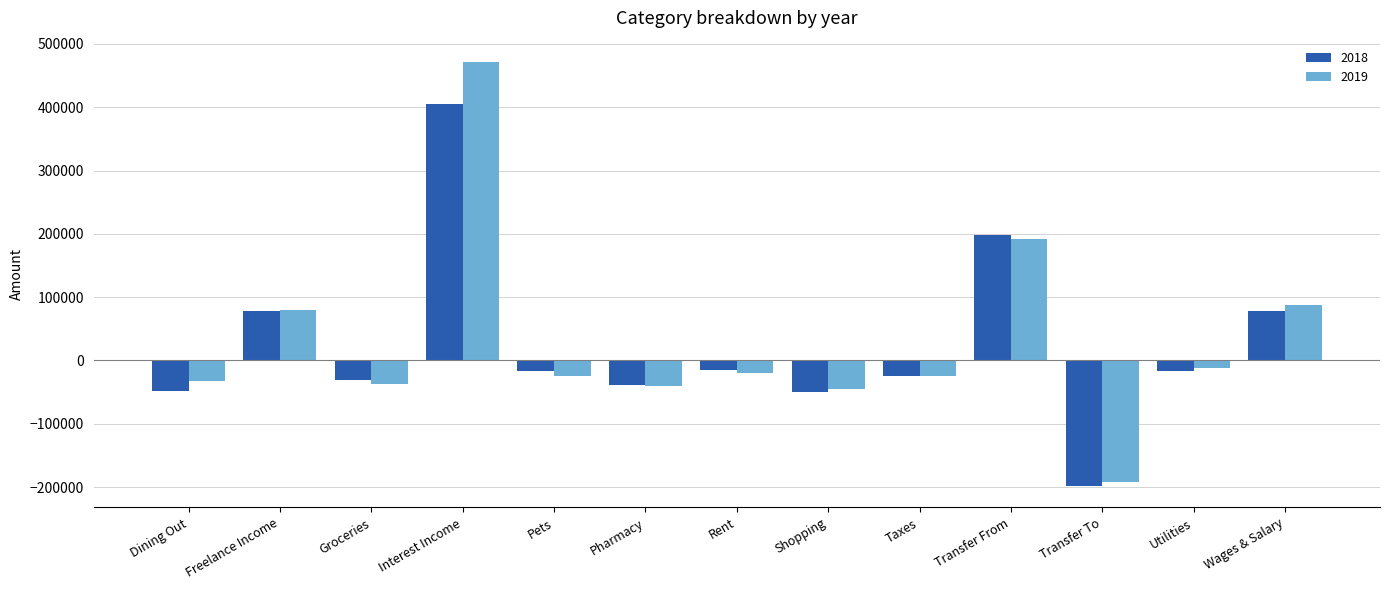

What is the average value of the 2019 series?

31070.0